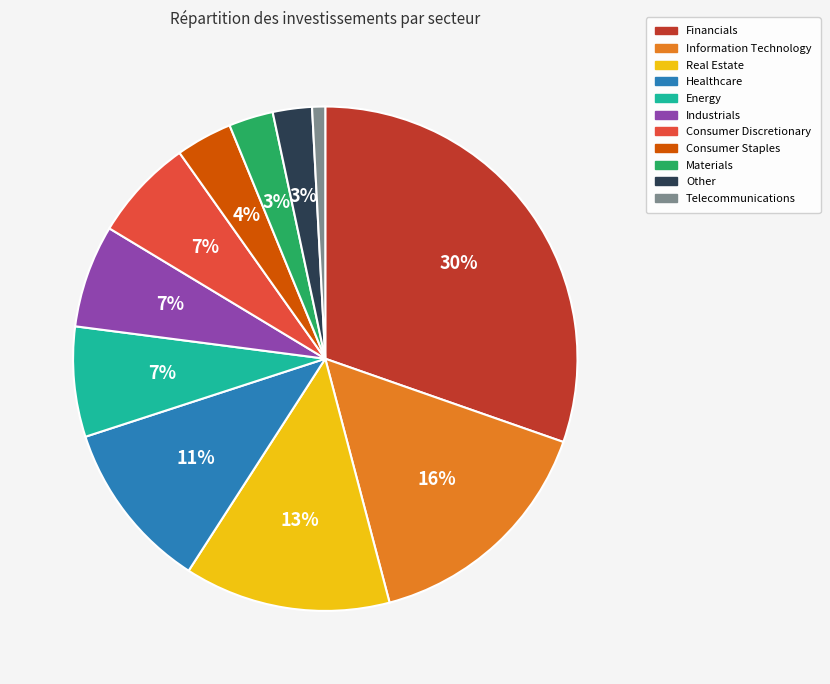

What percentage is the Materials slice, to the nearest percent?

3%